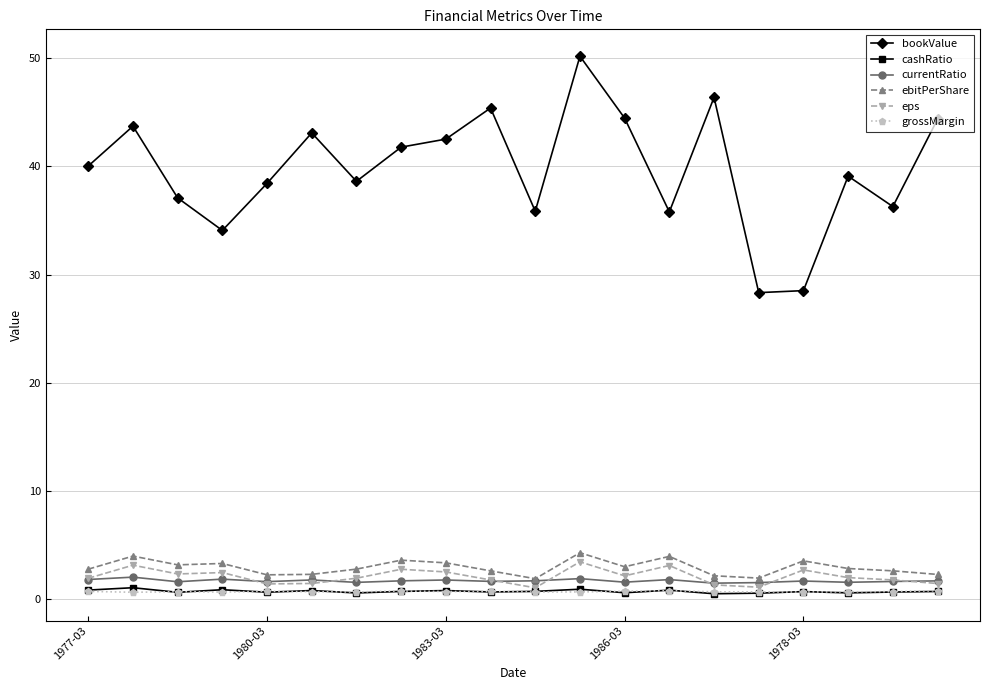

Which series has the largest range (max minus min)?

bookValue